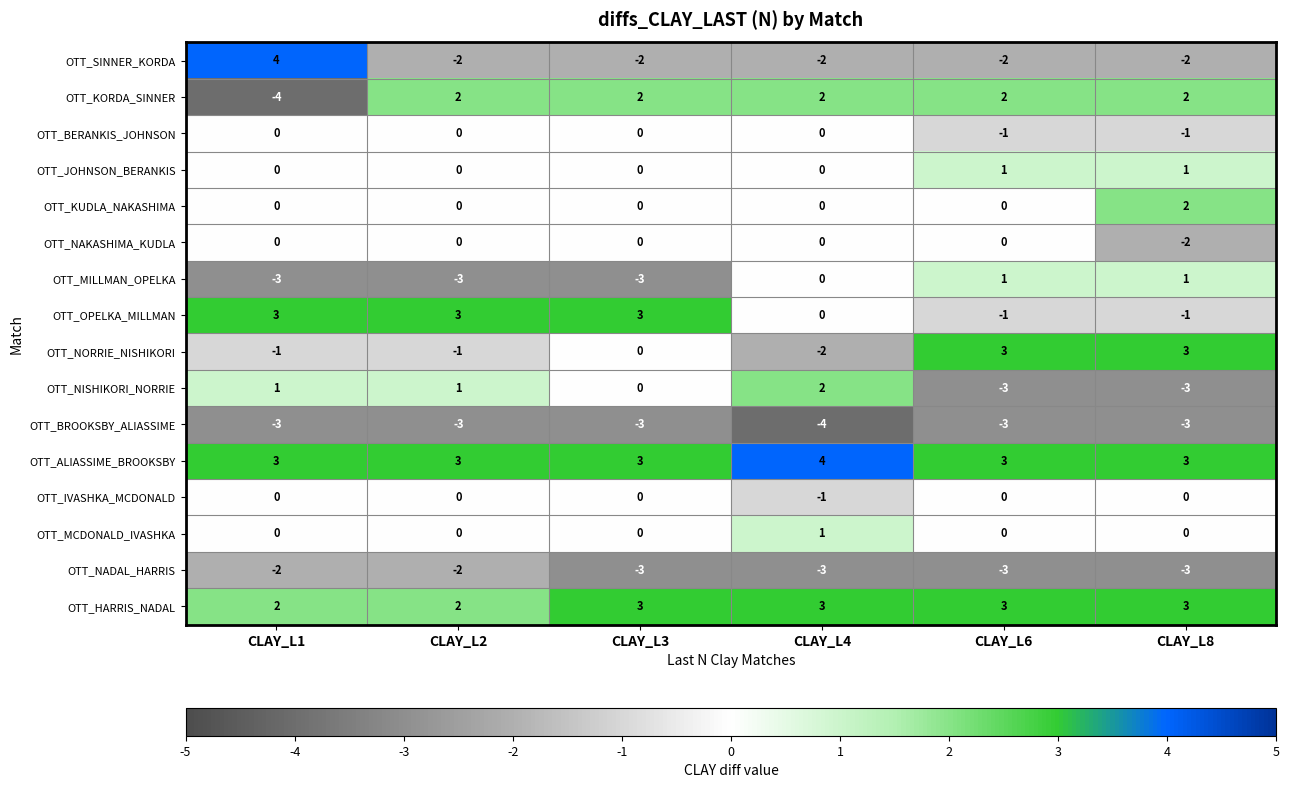

What is the greatest value displayed?

4